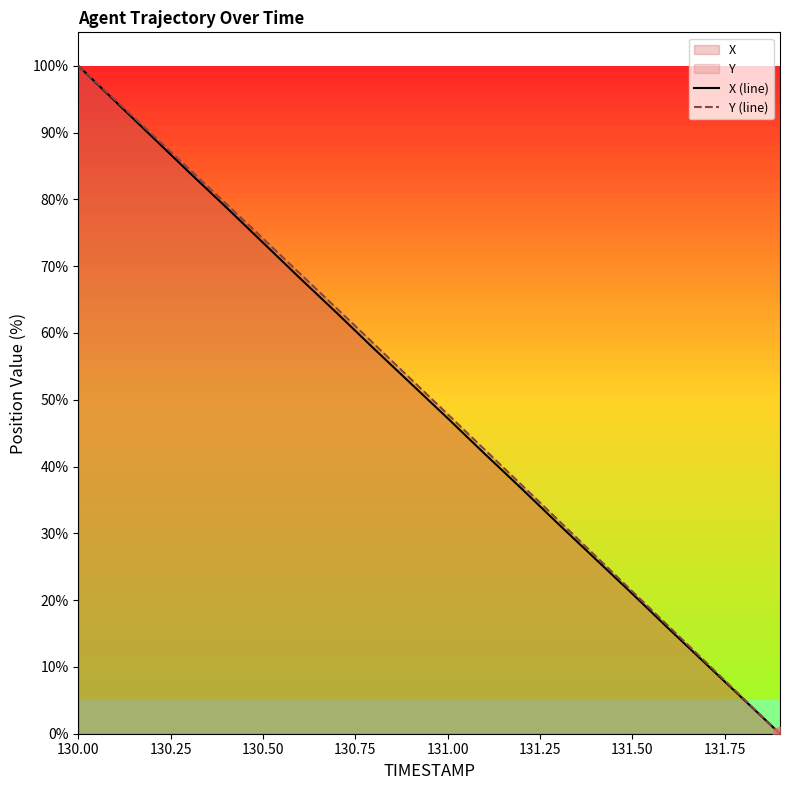

True or false: X (line) and Y (line) intersect in this chart.

False